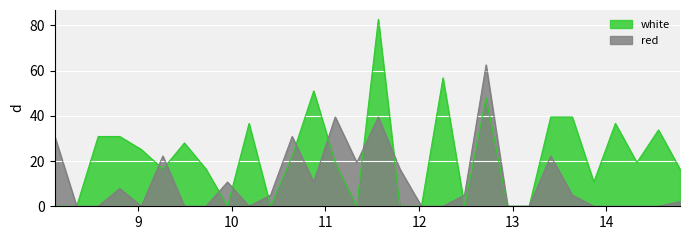

At how many categories does at least one series exceed 61?

2